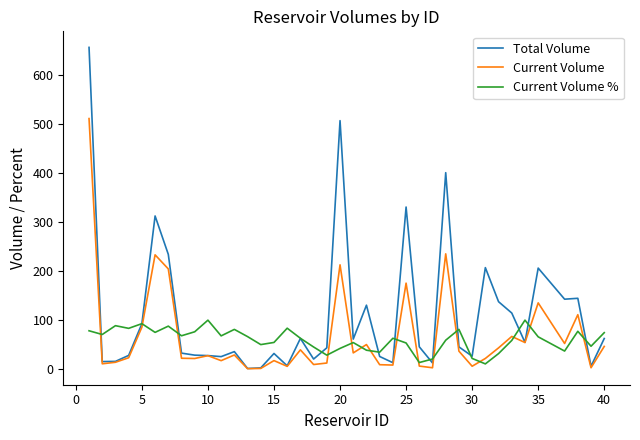

Which series has the largest total across all categories?

Total Volume